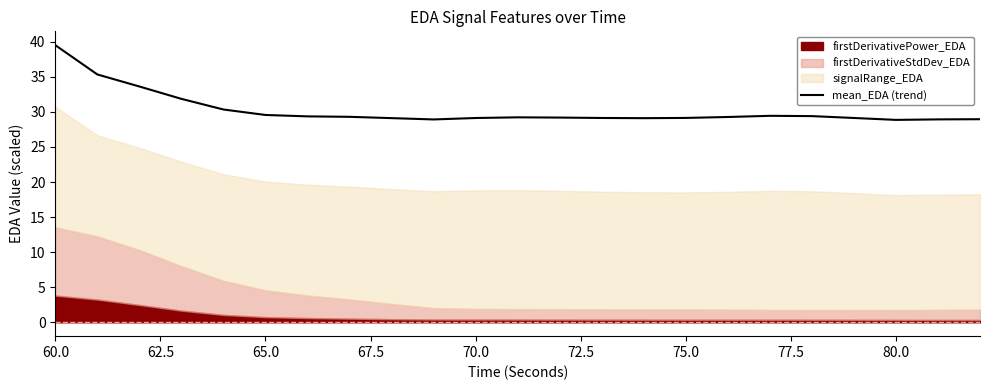

What is the value of the 10th point from the left?

28.9